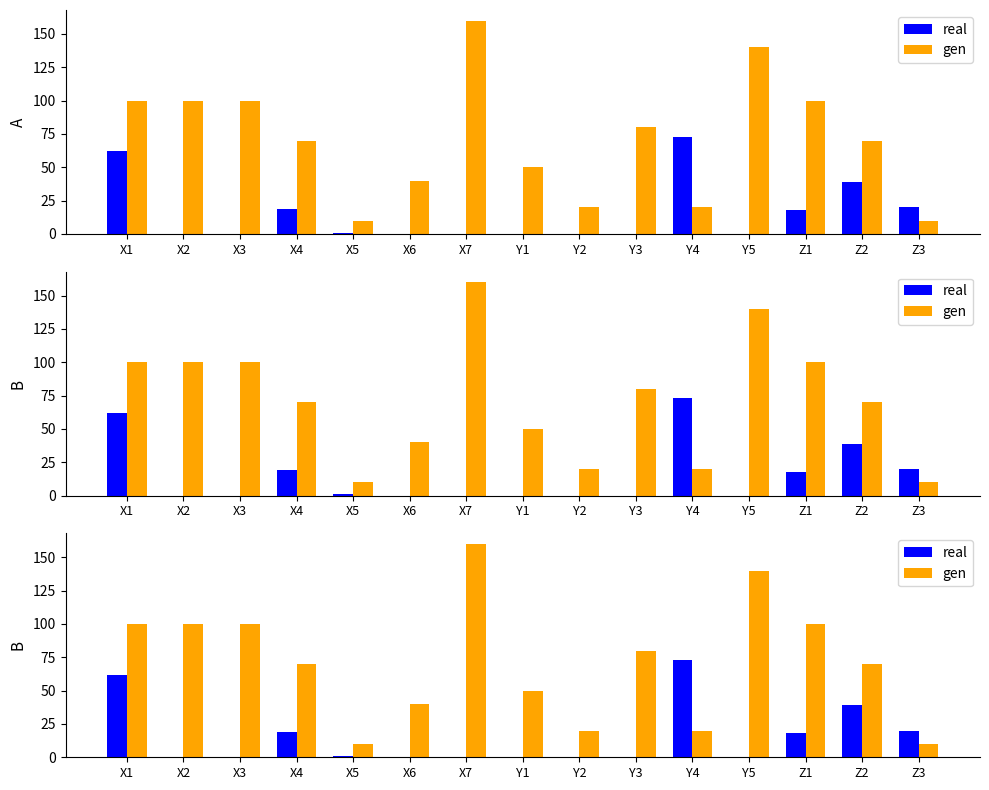

How many distinct data groups are displayed?

2